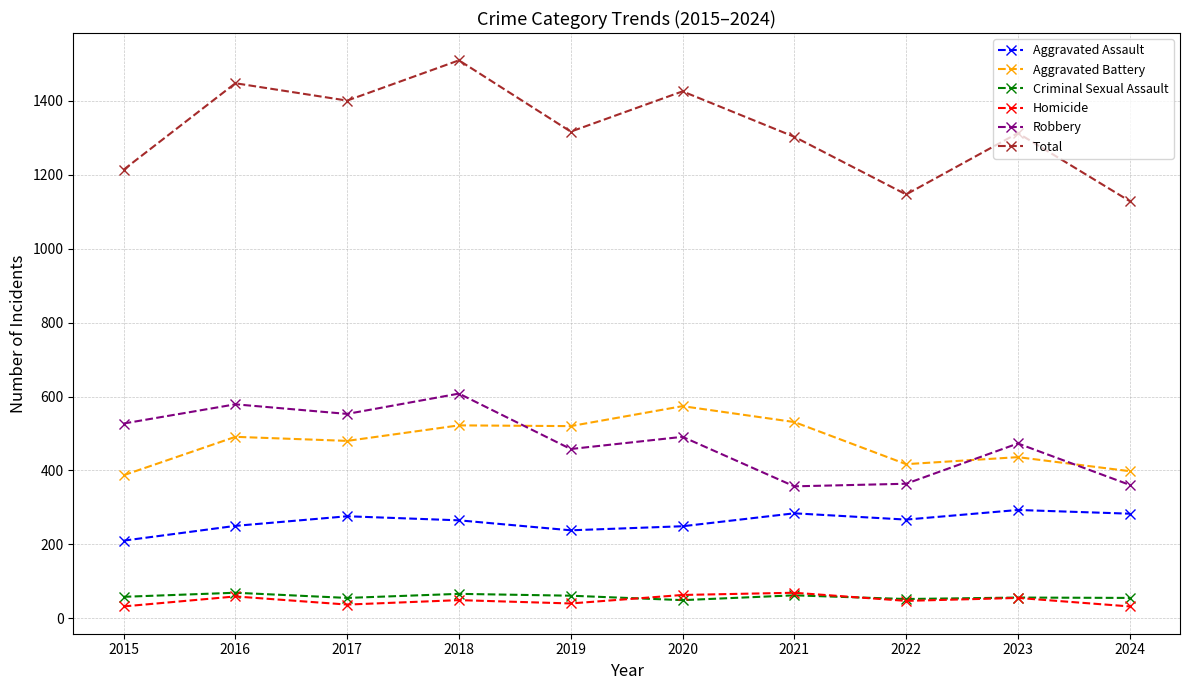

Does the chart display data point markers on the line(s)?

Yes